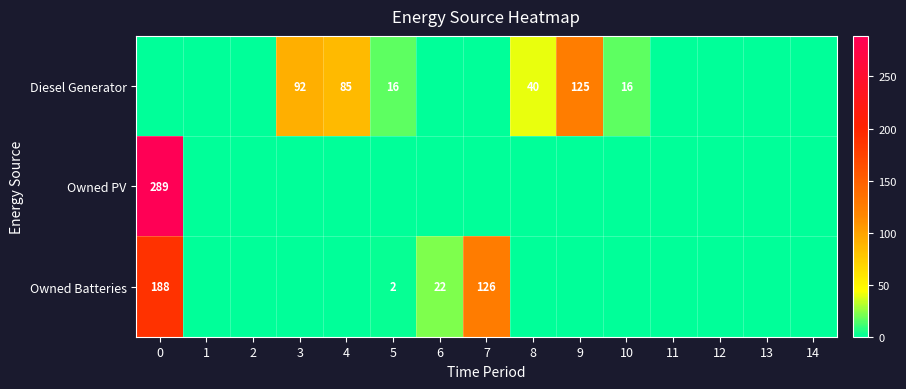

Is it true that Diesel Generator equals 213 at 9?

False